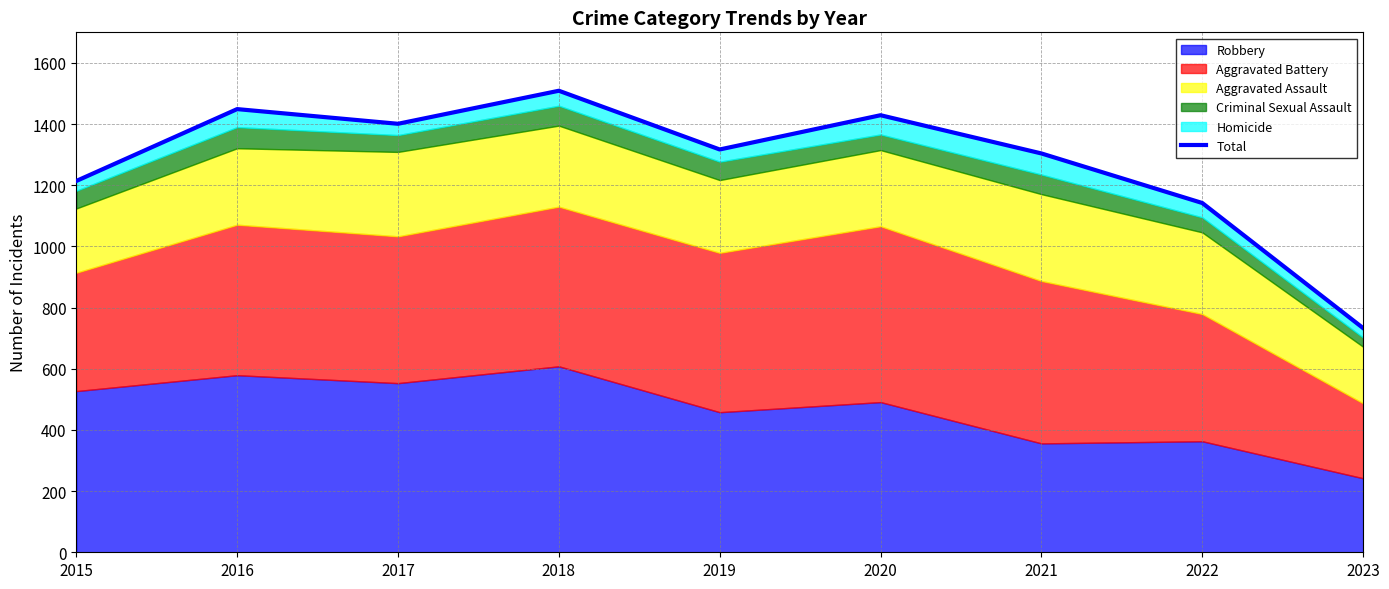

At which category does the chart reach its peak across all series?

2018